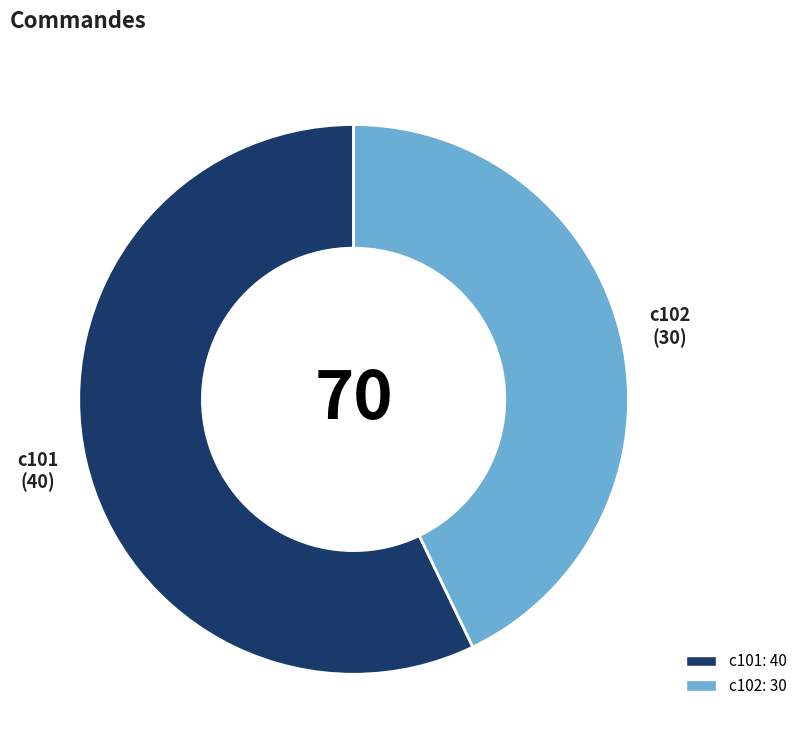

Is there any slice that represents more than half of the pie?

Yes